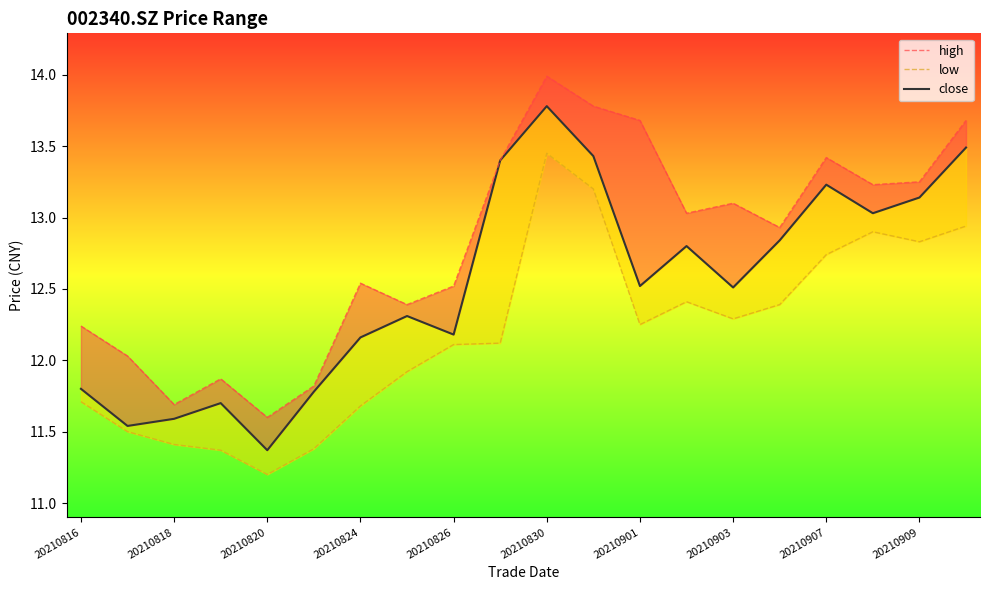

True or false: high has more than 1 interior local peaks.

True